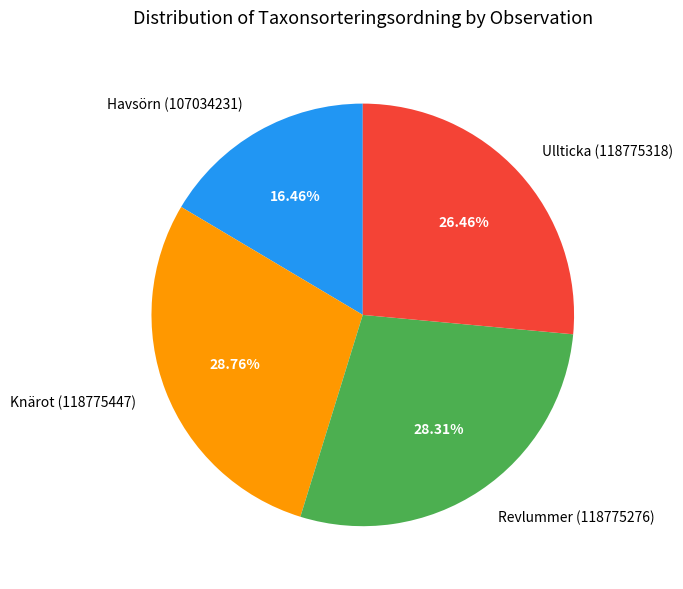

Does Ullticka (118775318) represent more than half of the total?

No